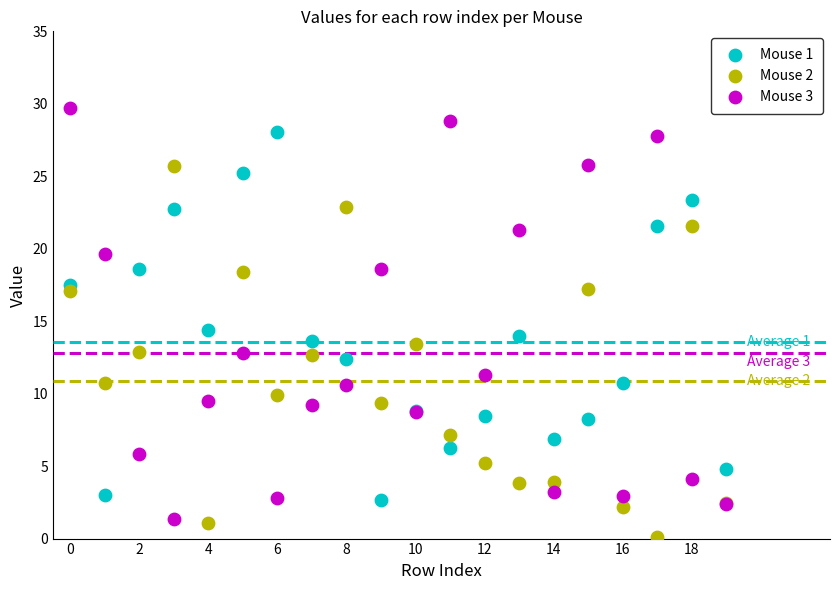

Which series has the widest spread of Y values?

Mouse 3